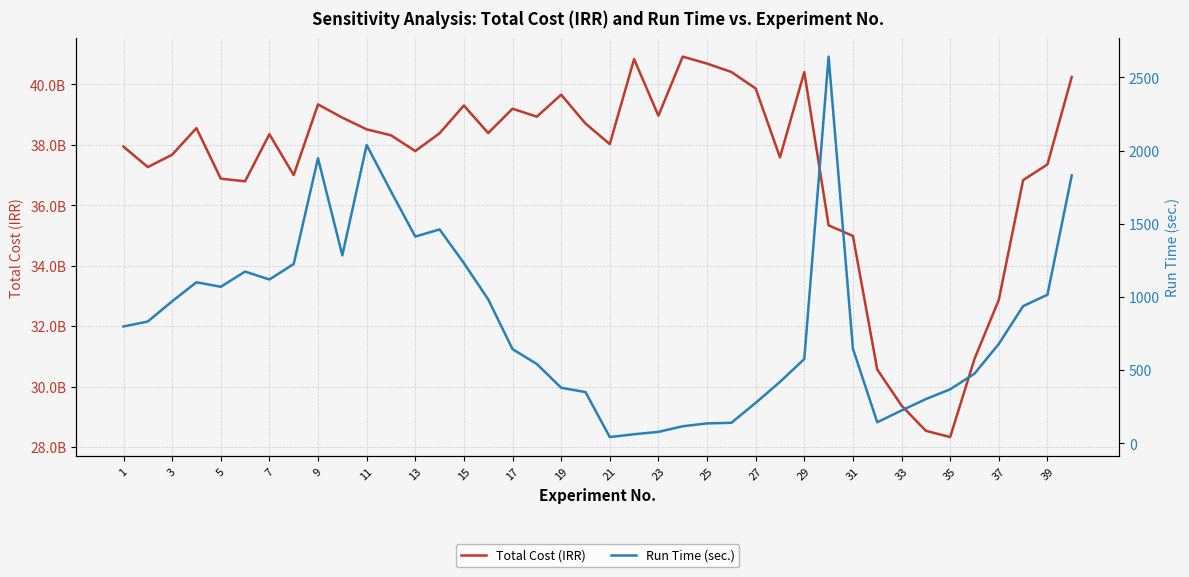

Rank the series at 31 from lowest to highest value.

Run Time (sec.), Total Cost (IRR)